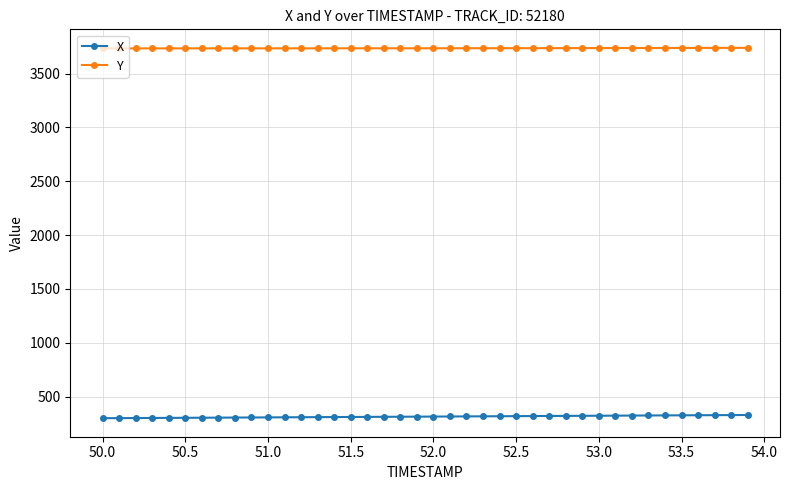

What is the value of the Y point at the 2nd from the left?

3733.2